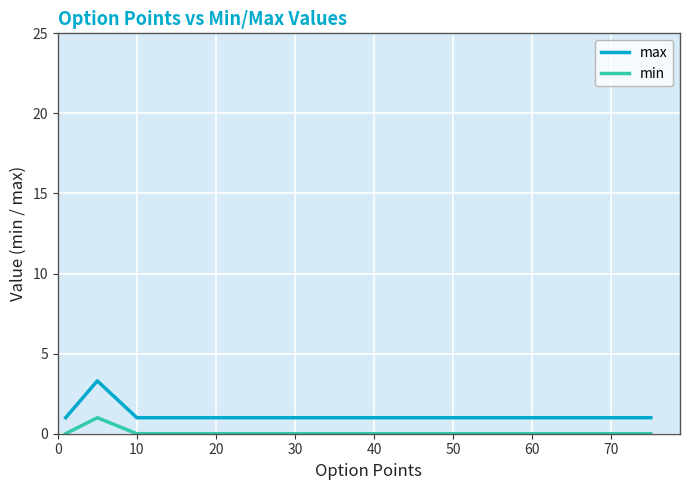

True or false: min and max cross at least once.

False